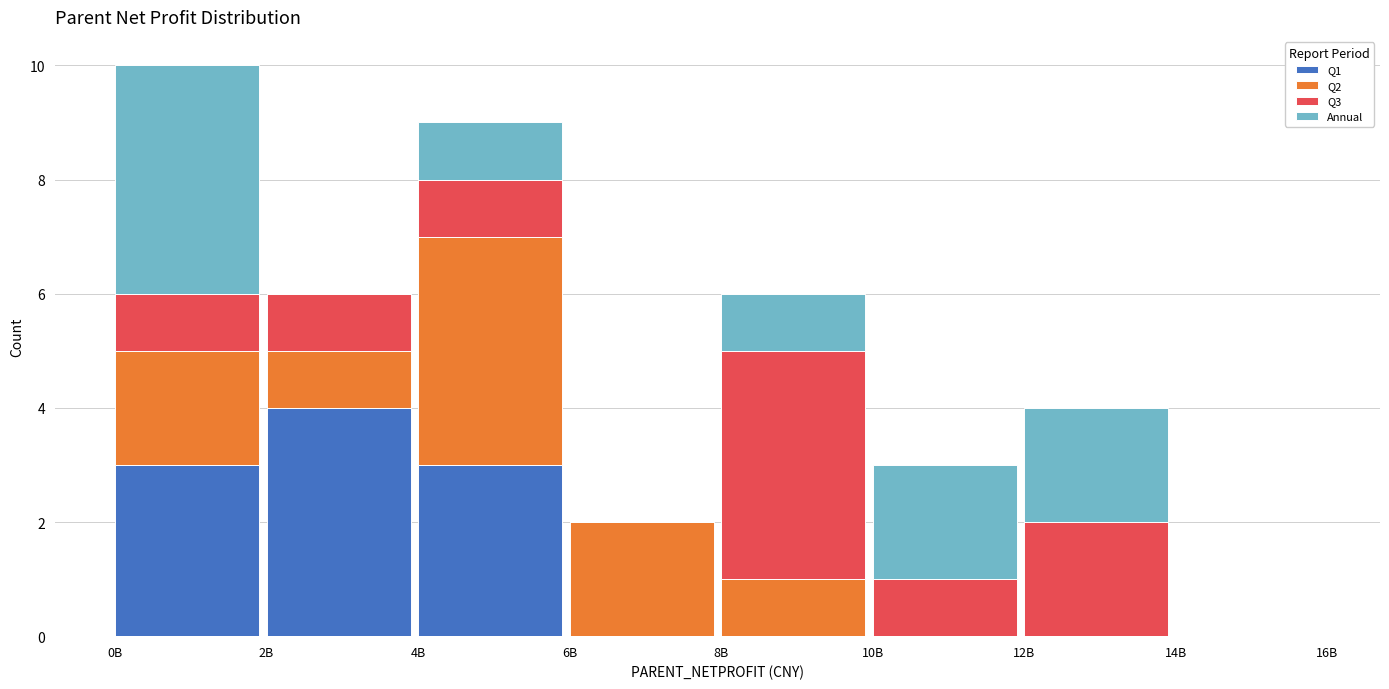

At which category is the sum across all series the highest?

0B